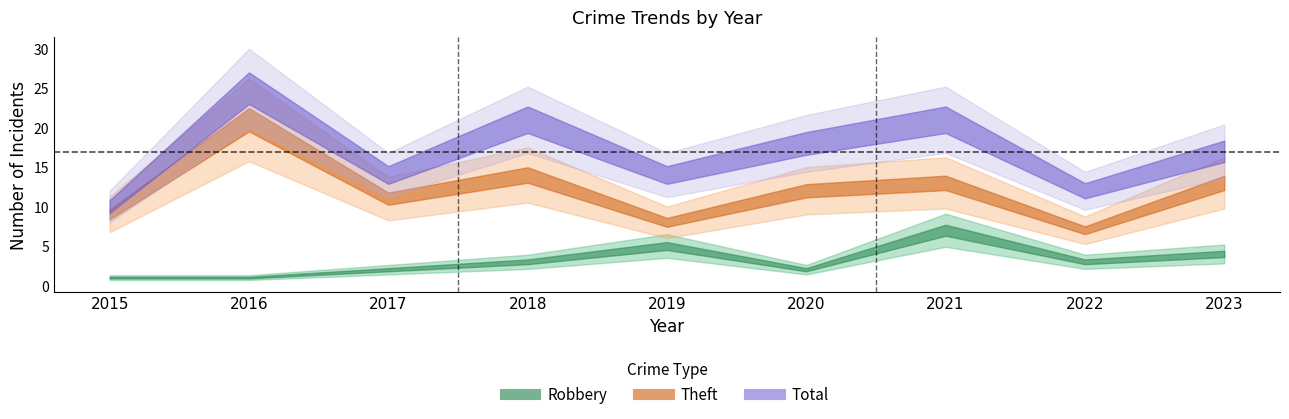

True or false: Robbery and Total intersect in this chart.

False